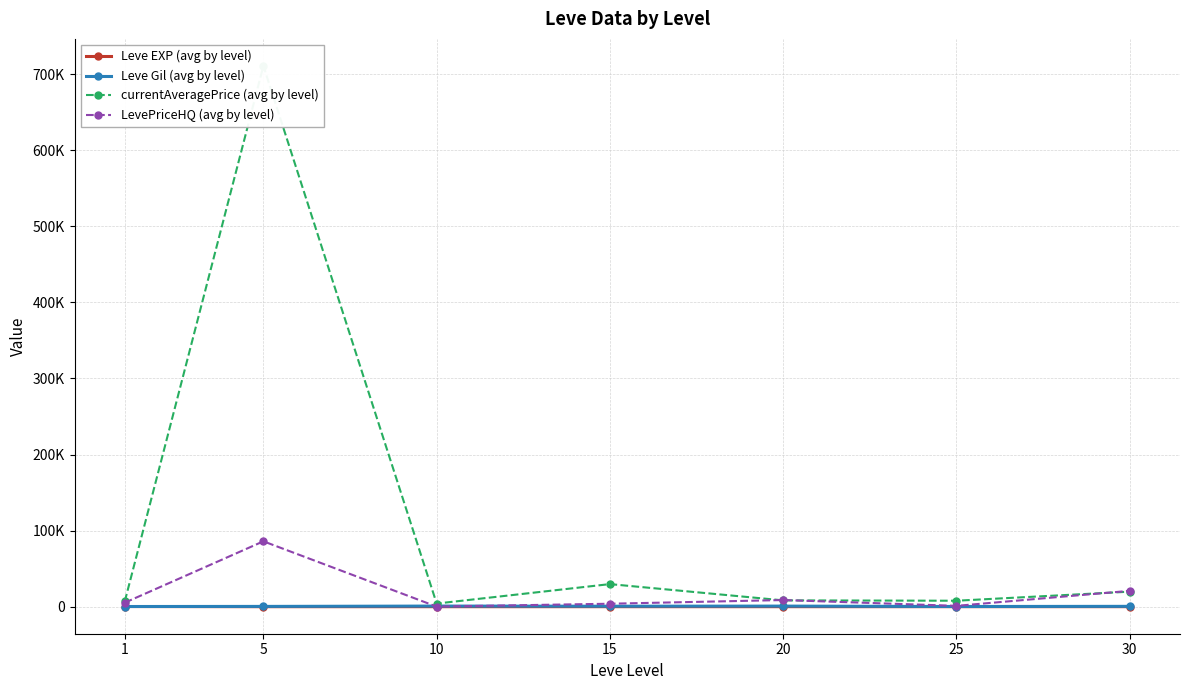

The Leve Gil (avg by level) series shows 125.0 at 1. True or false?

False